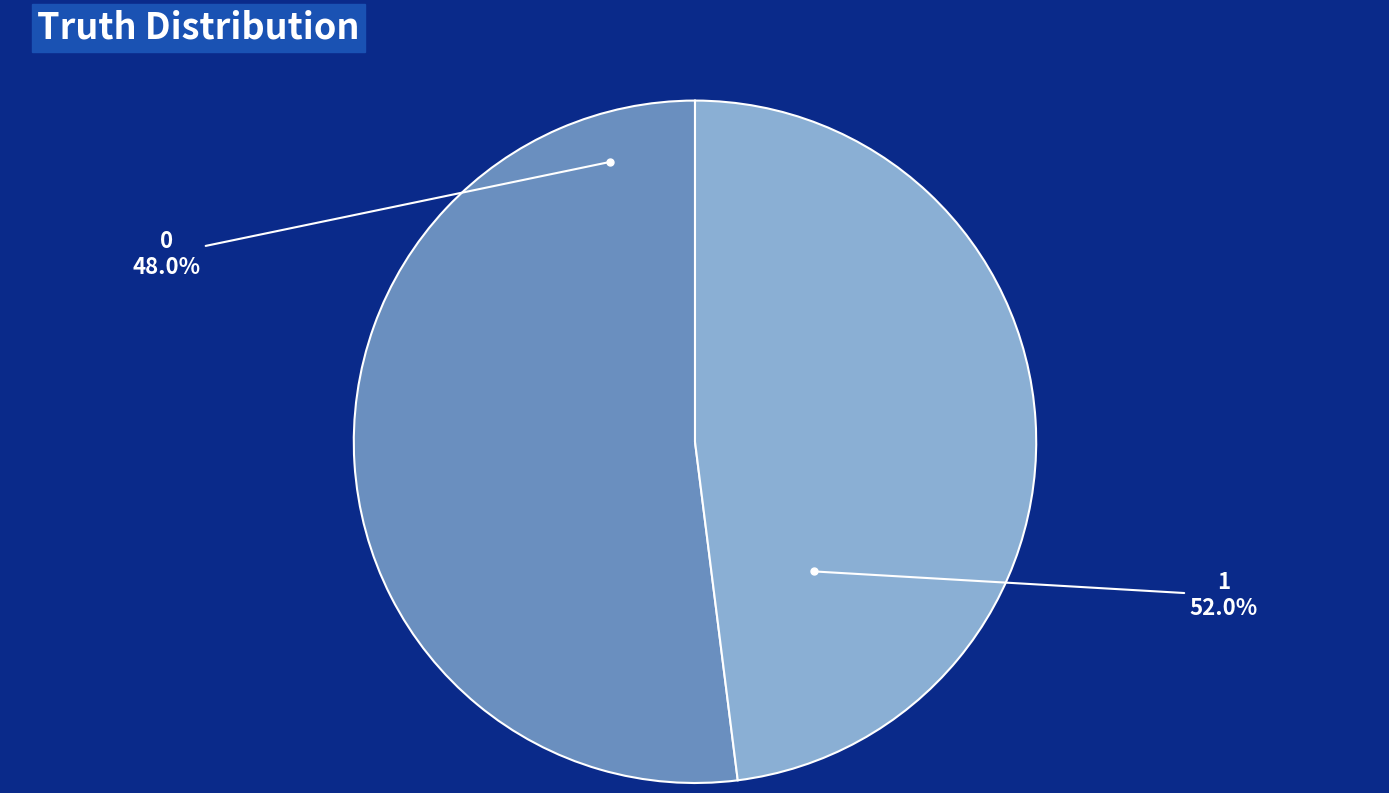

What is the largest slice in the pie chart?

1